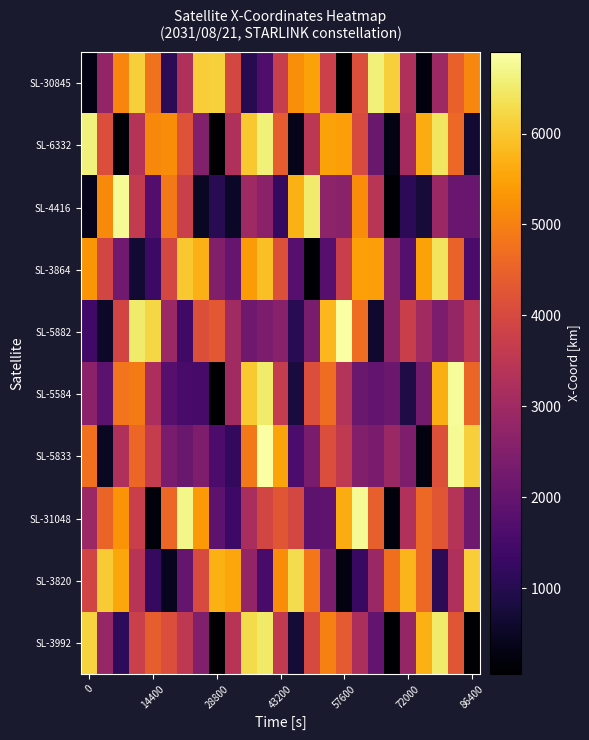

Which series has the largest range (max minus min)?

SL-5584